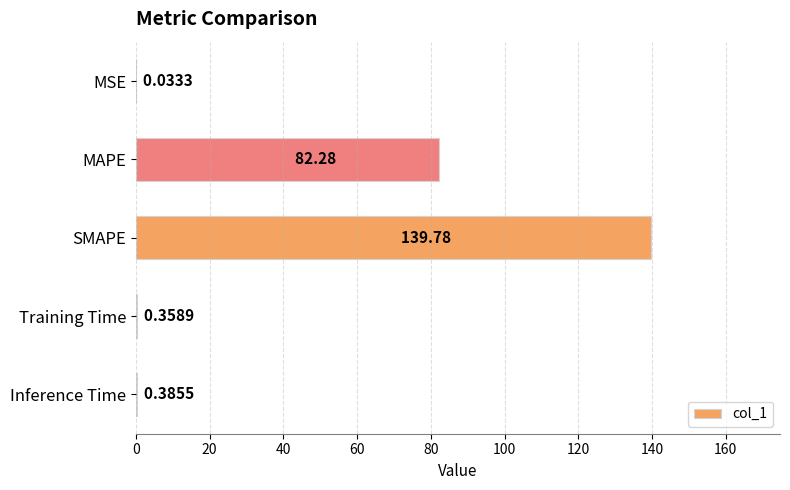

Which category has the highest value across all series?

SMAPE